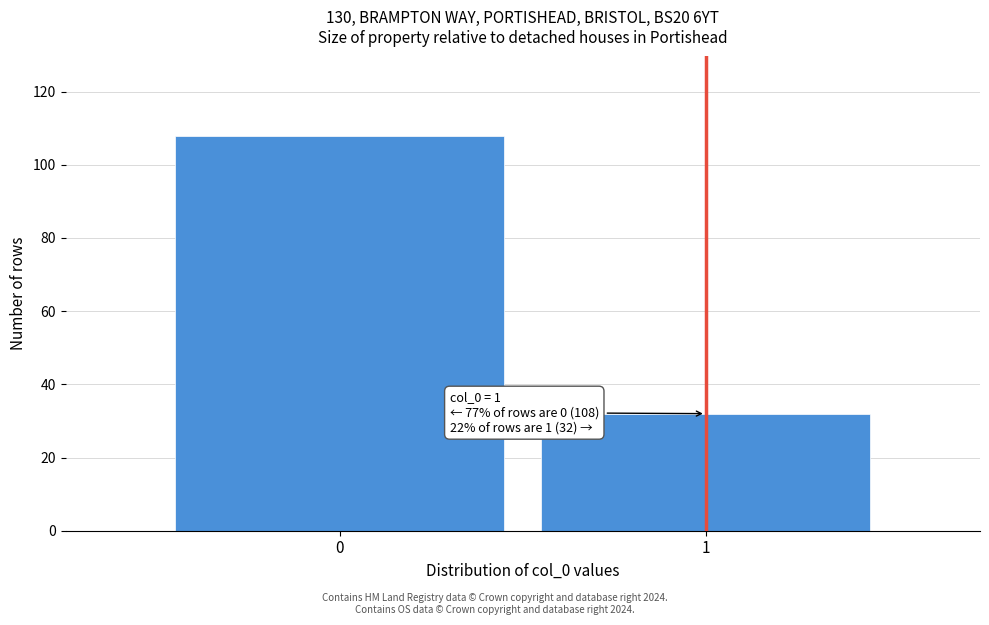

Reading right to left, what are all the values shown in this chart?

32	108